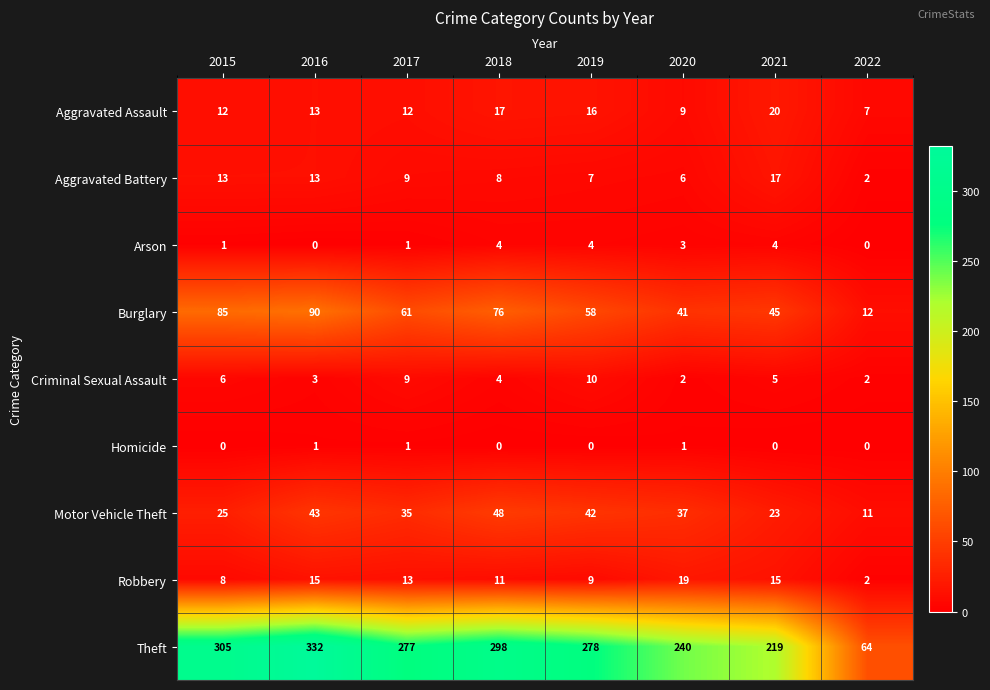

Which series has the largest range (max minus min)?

Theft